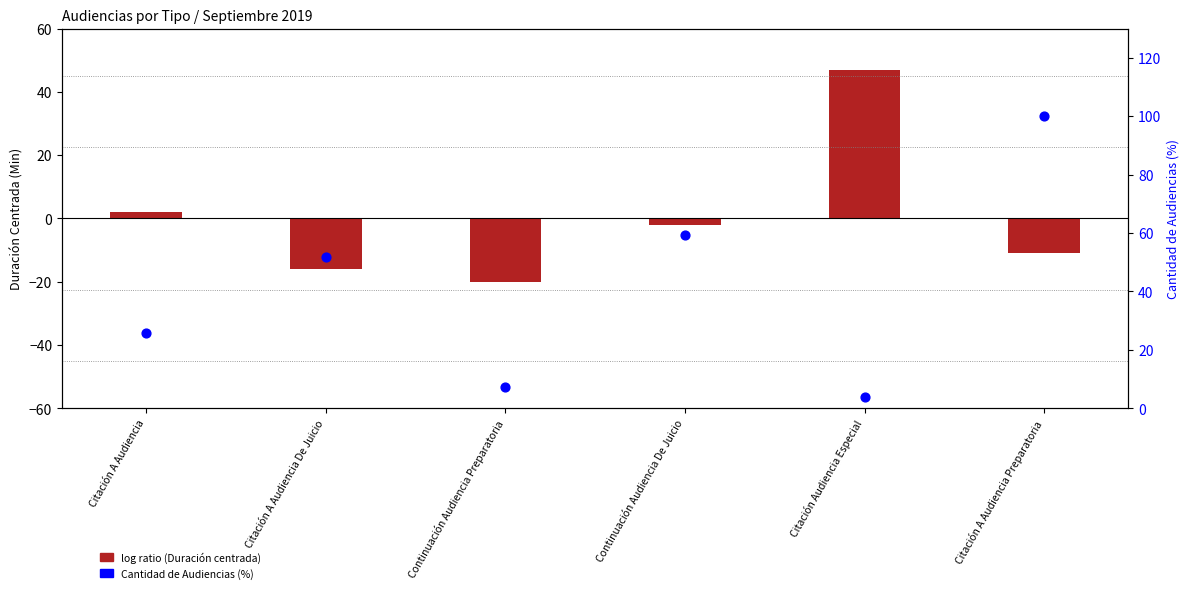

What is the total value across all series at Continuación Audiencia Preparatoria?

-12.6